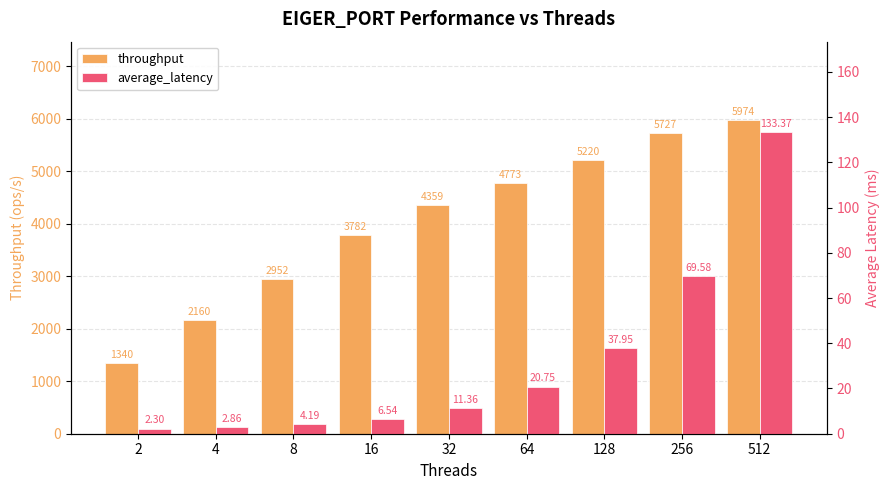

List the series in order of their overall mean, highest first.

throughput, average_latency